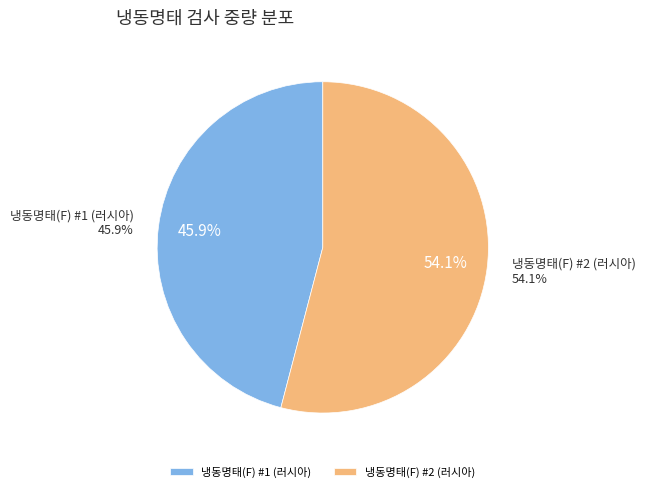

Is there any slice that represents more than half of the pie?

Yes